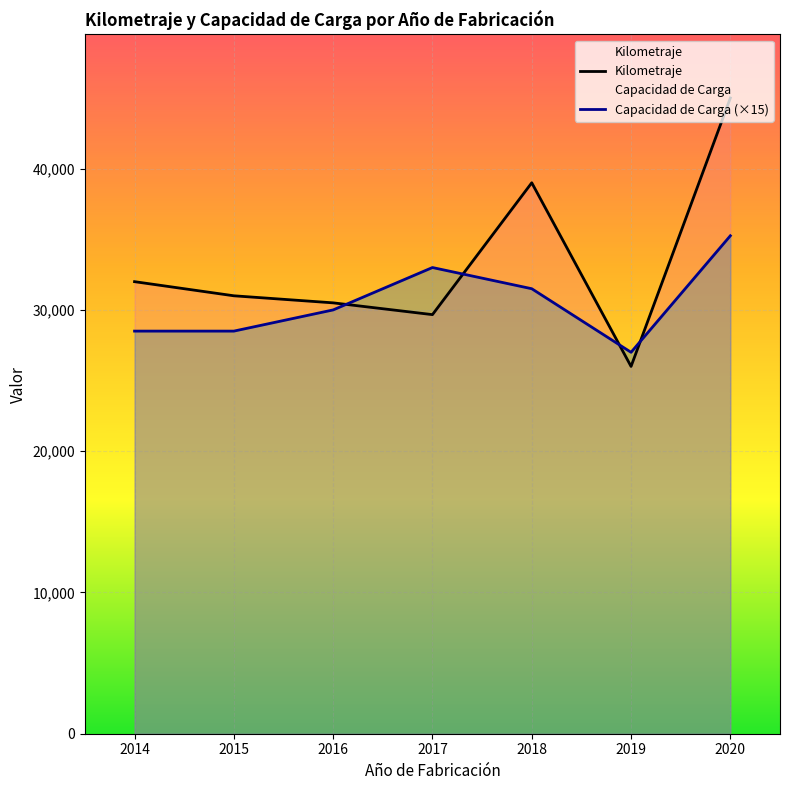

True or false: Kilometraje has a value of 30500.0 at 2016.

True